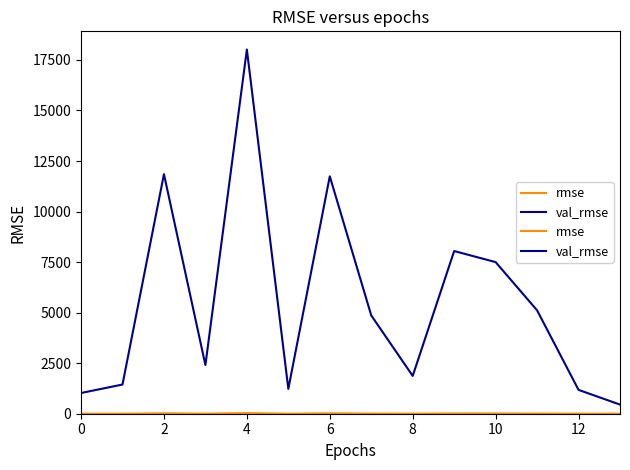

Does the chart have visible grid lines?

No